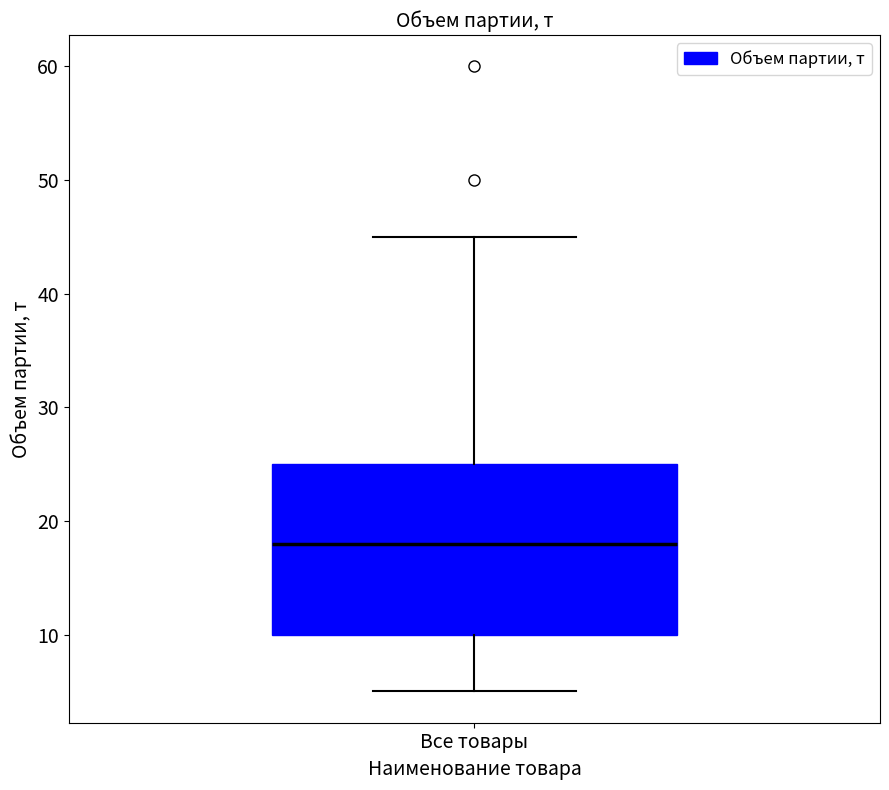

Where is the upper edge of the box for Все товары on the y-axis? The values are not printed on the chart, so give them approximately, as read against the axis.

25